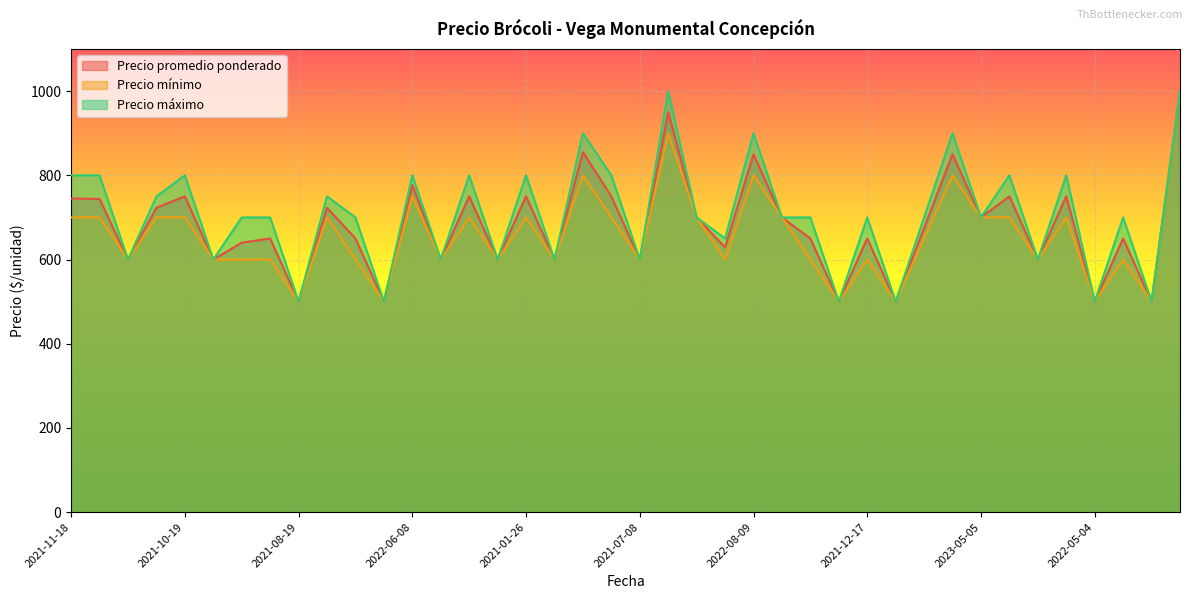

Which category has the lowest value in the Precio máximo series?

2021-08-19